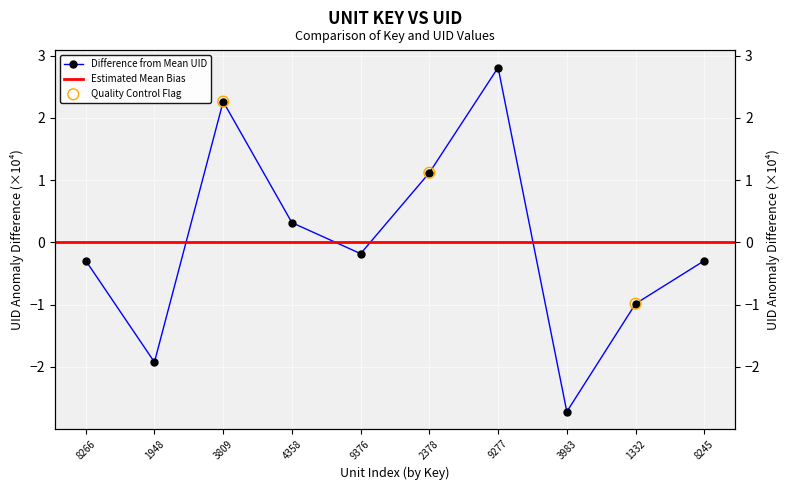

Between 8266 and 1332, which is larger?

8266